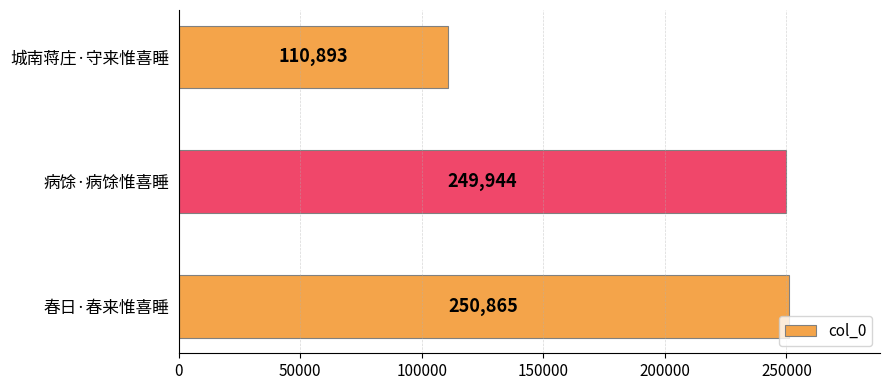

Reading top to bottom, extract all data points from this chart.

110893	249944	250865